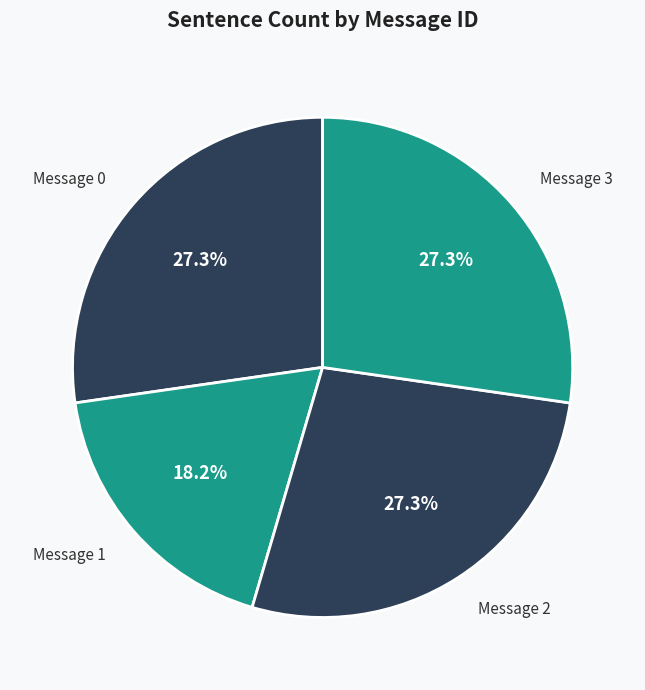

Which has a higher value, Message 1 or Message 0?

Message 0